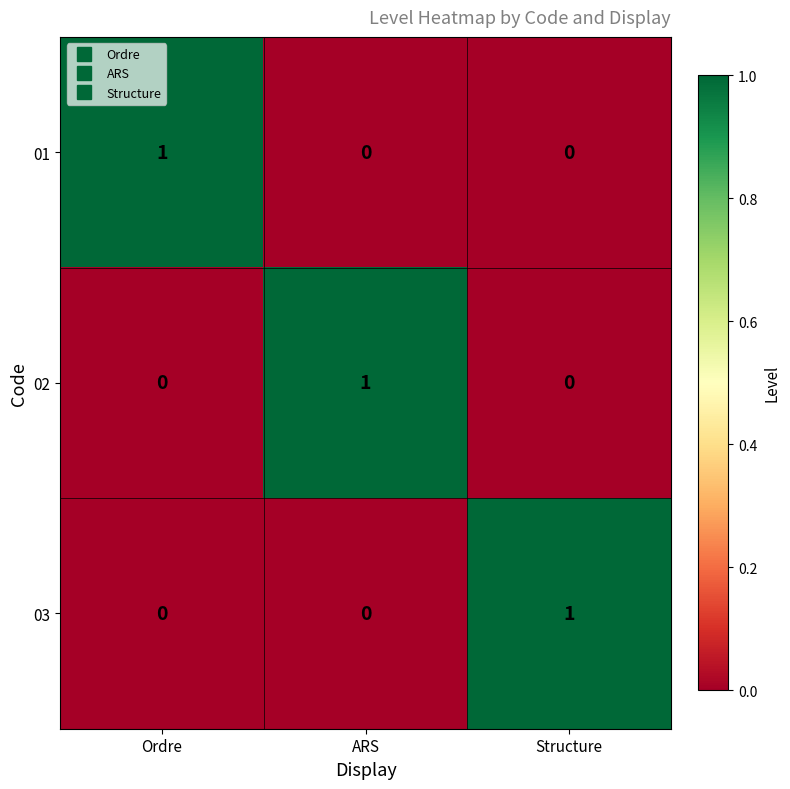

Which category has the highest value in the 01 series?

Ordre